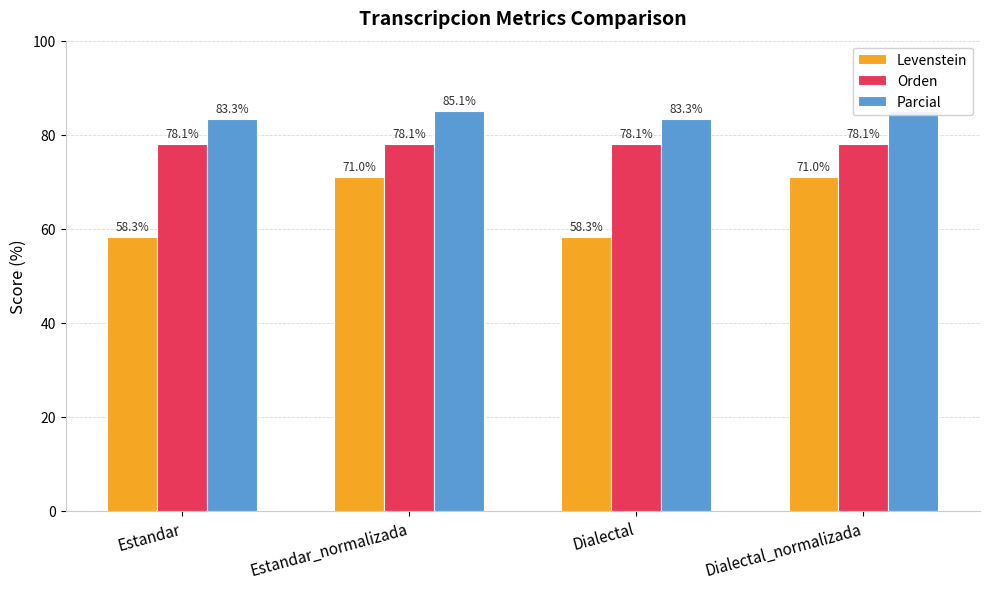

What is the difference between the maximum and minimum values in the Levenstein series?

12.6